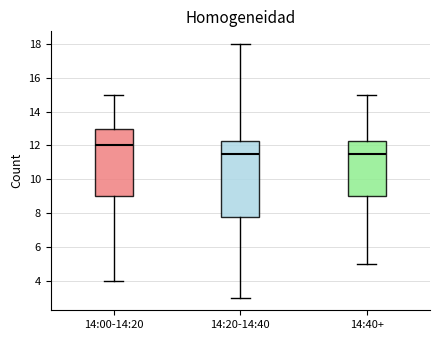

Reading left to right, read every box against the y-axis: the position of its median line, the range the box covers, and the ends of its whiskers. The values are not printed on the chart, so give them approximately, as read against the axis.

14:00-14:20: median 12.0, box 9.0 to 13.0, whiskers 4.0 to 15.0
14:20-14:40: median 11.6, box 7.8 to 12.2, whiskers 3.0 to 18.0
14:40+: median 11.6, box 9.0 to 12.2, whiskers 5.0 to 15.0